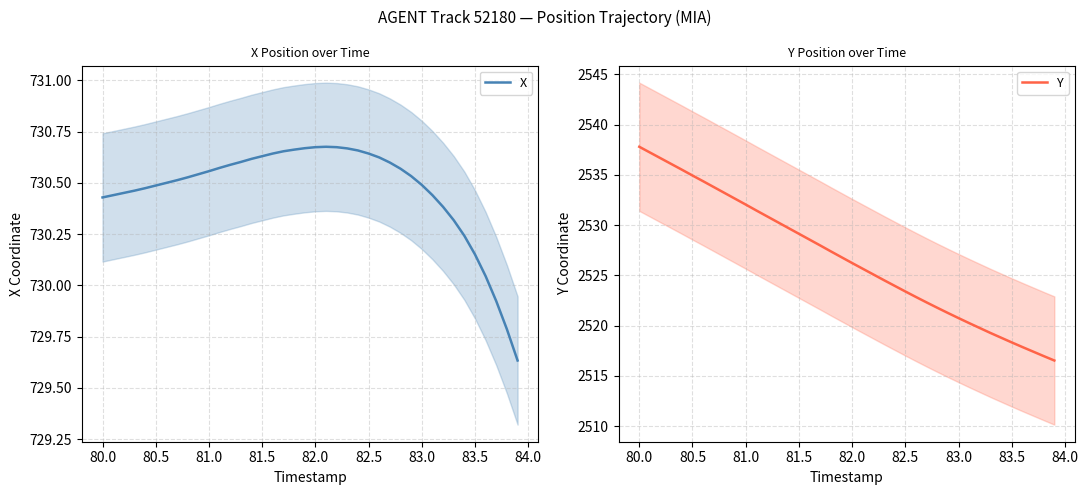

At which label does X first exceed 730?

80.0